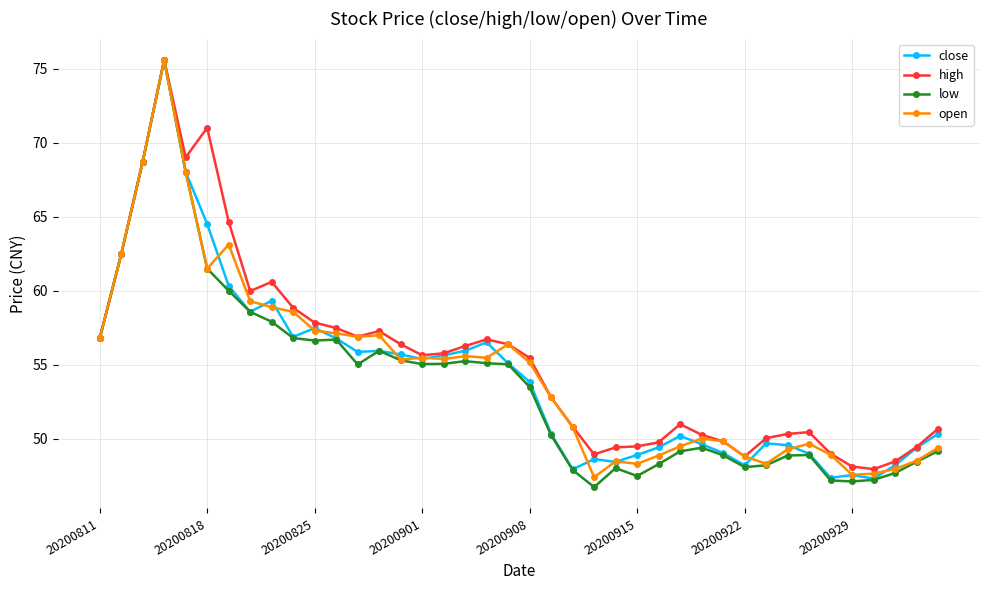

At how many categories does at least one series exceed 64?

5